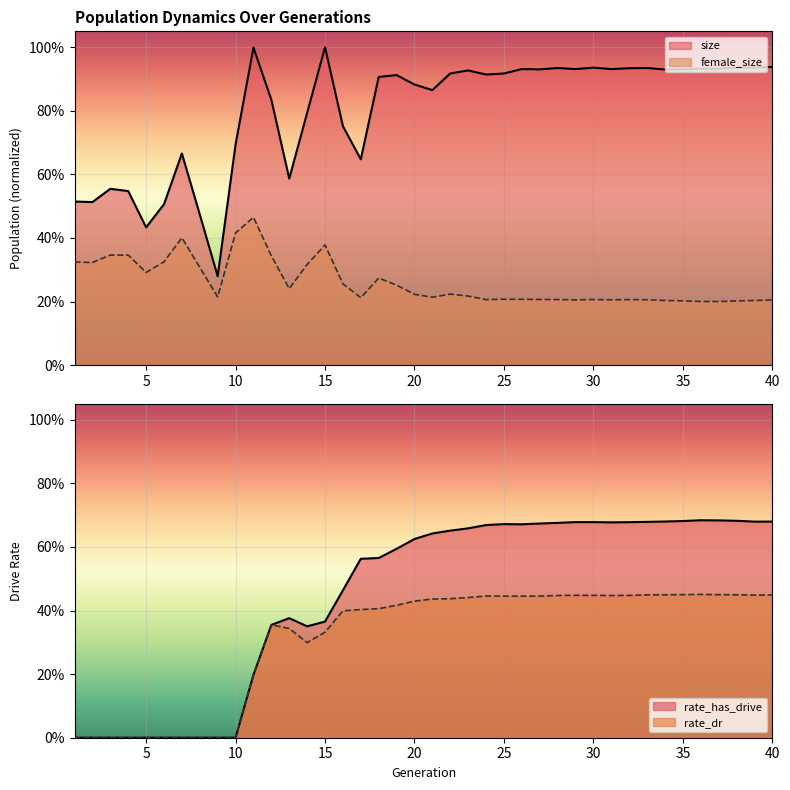

Reading left to right, list all the values displayed in this chart.

size: 1=0.5	2=0.5	3=0.6	4=0.5	5=0.4	6=0.5	7=0.7	8=0.5	9=0.3	10=0.7	11=1.0	12=0.8	13=0.6	14=0.8	15=1.0	16=0.8	17=0.6	18=0.9	19=0.9	20=0.9	21=0.9	22=0.9	23=0.9	24=0.9	25=0.9	26=0.9	27=0.9	28=0.9	29=0.9	30=0.9	31=0.9	32=0.9	33=0.9	34=0.9	35=0.9	36=0.9	37=0.9	38=0.9	39=0.9	40=0.9
female_size: 1=0.3	2=0.3	3=0.3	4=0.3	5=0.3	6=0.3	7=0.4	8=0.3	9=0.2	10=0.4	11=0.5	12=0.3	13=0.2	14=0.3	15=0.4	16=0.3	17=0.2	18=0.3	19=0.3	20=0.2	21=0.2	22=0.2	23=0.2	24=0.2	25=0.2	26=0.2	27=0.2	28=0.2	29=0.2	30=0.2	31=0.2	32=0.2	33=0.2	34=0.2	35=0.2	36=0.2	37=0.2	38=0.2	39=0.2	40=0.2
rate_has_drive: 1=0.0	2=0.0	3=0.0	4=0.0	5=0.0	6=0.0	7=0.0	8=0.0	9=0.0	10=0.0	11=0.2	12=0.4	13=0.4	14=0.4	15=0.4	16=0.5	17=0.6	18=0.6	19=0.6	20=0.6	21=0.6	22=0.7	23=0.7	24=0.7	25=0.7	26=0.7	27=0.7	28=0.7	29=0.7	30=0.7	31=0.7	32=0.7	33=0.7	34=0.7	35=0.7	36=0.7	37=0.7	38=0.7	39=0.7	40=0.7
rate_dr: 1=0.0	2=0.0	3=0.0	4=0.0	5=0.0	6=0.0	7=0.0	8=0.0	9=0.0	10=0.0	11=0.2	12=0.4	13=0.3	14=0.3	15=0.3	16=0.4	17=0.4	18=0.4	19=0.4	20=0.4	21=0.4	22=0.4	23=0.4	24=0.4	25=0.4	26=0.4	27=0.4	28=0.4	29=0.4	30=0.4	31=0.4	32=0.4	33=0.4	34=0.4	35=0.4	36=0.5	37=0.4	38=0.4	39=0.4	40=0.4